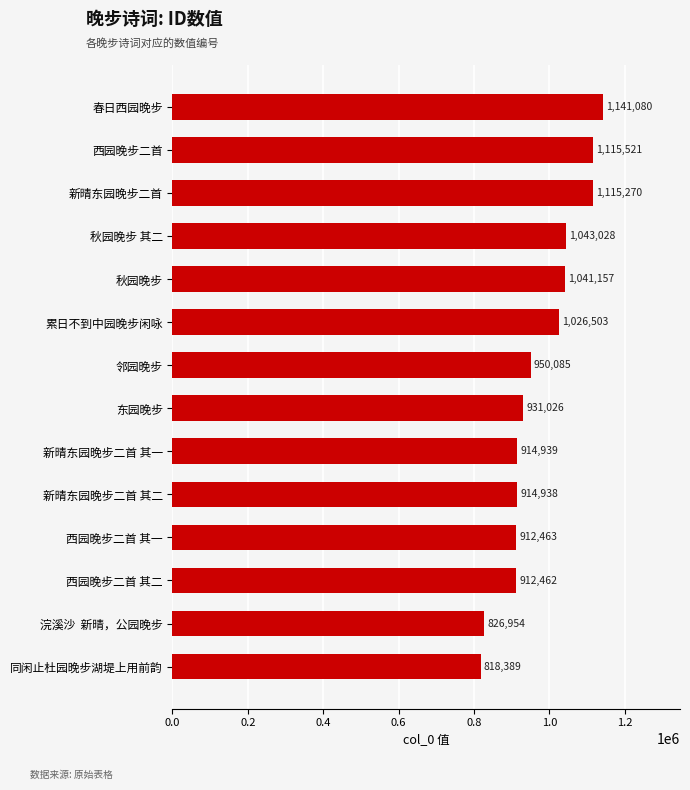

What is the greatest value displayed?

1141080